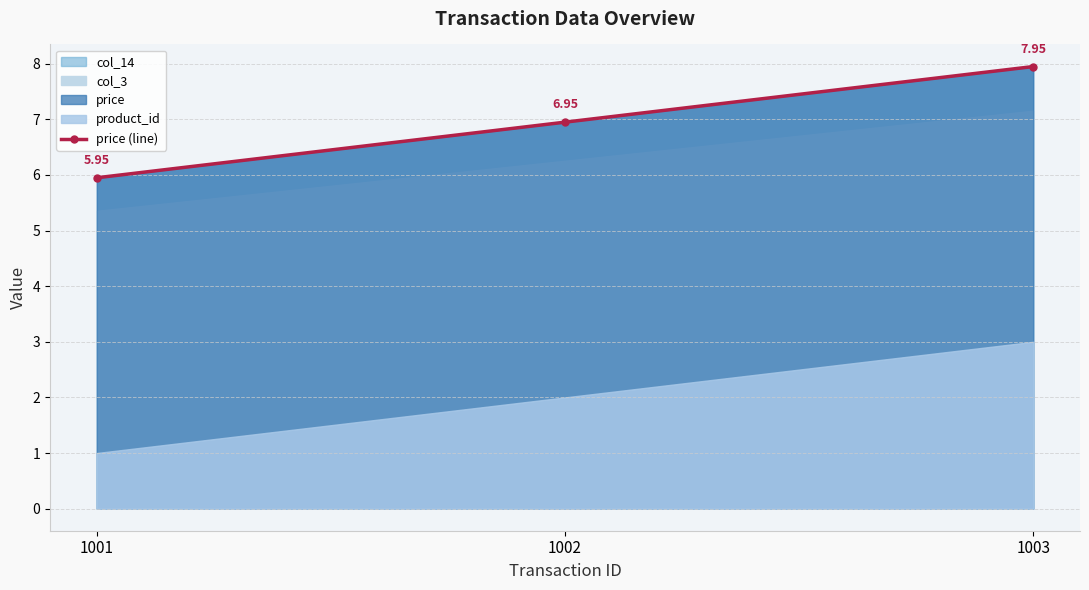

At which label does the data first exceed 6?

1002